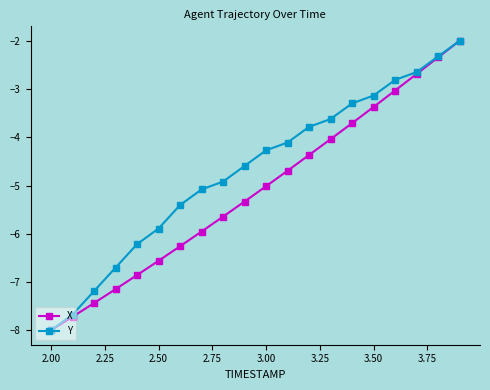

Reading right to left, what are all the values shown in this chart?

X: -2.0	-2.3	-2.7	-3.0	-3.4	-3.7	-4.0	-4.4	-4.7	-5.0	-5.3	-5.6	-6.0	-6.3	-6.6	-6.9	-7.1	-7.4	-7.7	-8.0
Y: -2.0	-2.3	-2.6	-2.8	-3.1	-3.3	-3.6	-3.8	-4.1	-4.3	-4.6	-4.9	-5.1	-5.4	-5.9	-6.2	-6.7	-7.2	-7.7	-8.0